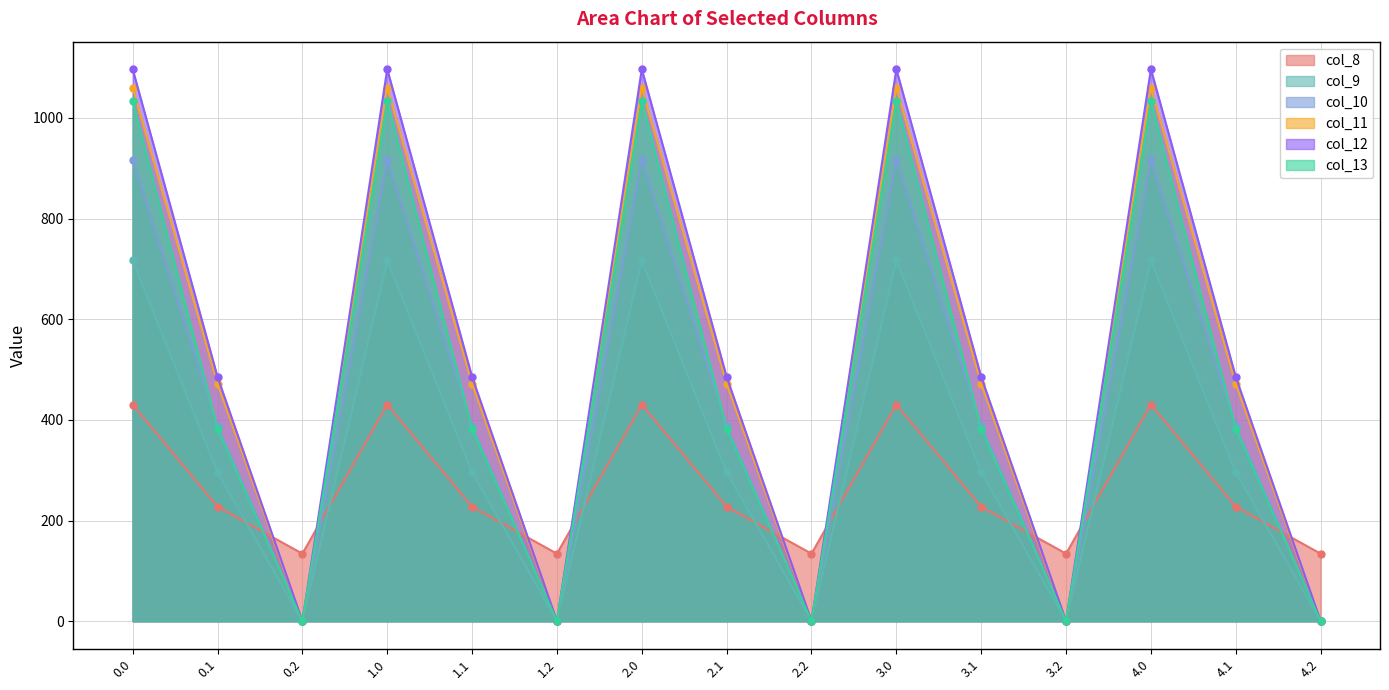

True or false: col_9 has a value of 235.3 at 1.0.

False